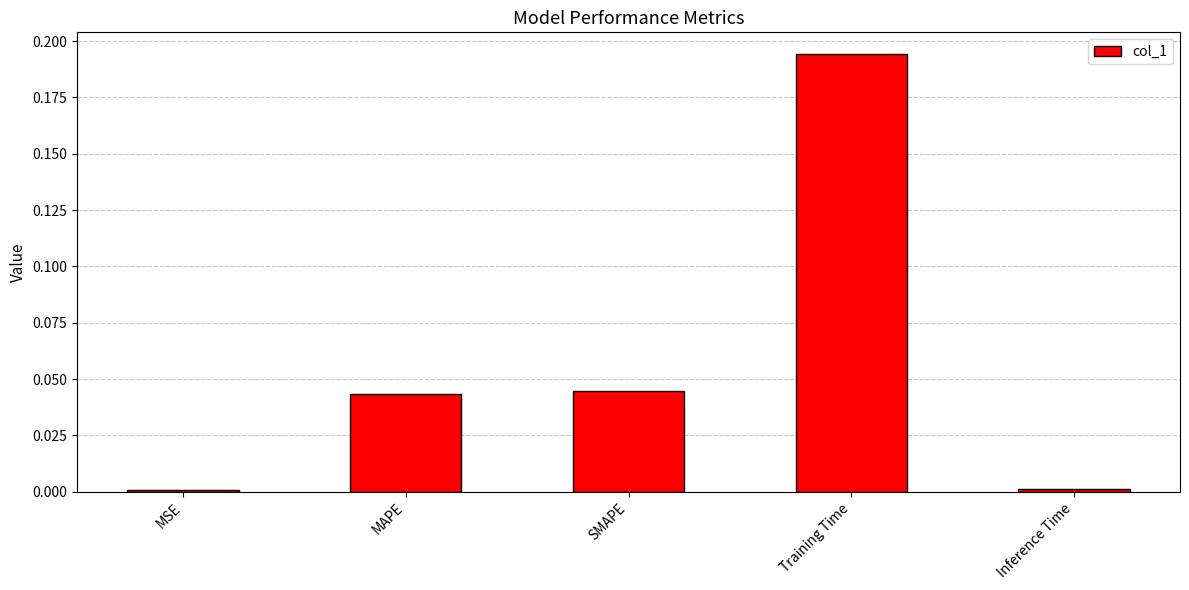

Is it true that the value at Inference Time is 0.0?

True